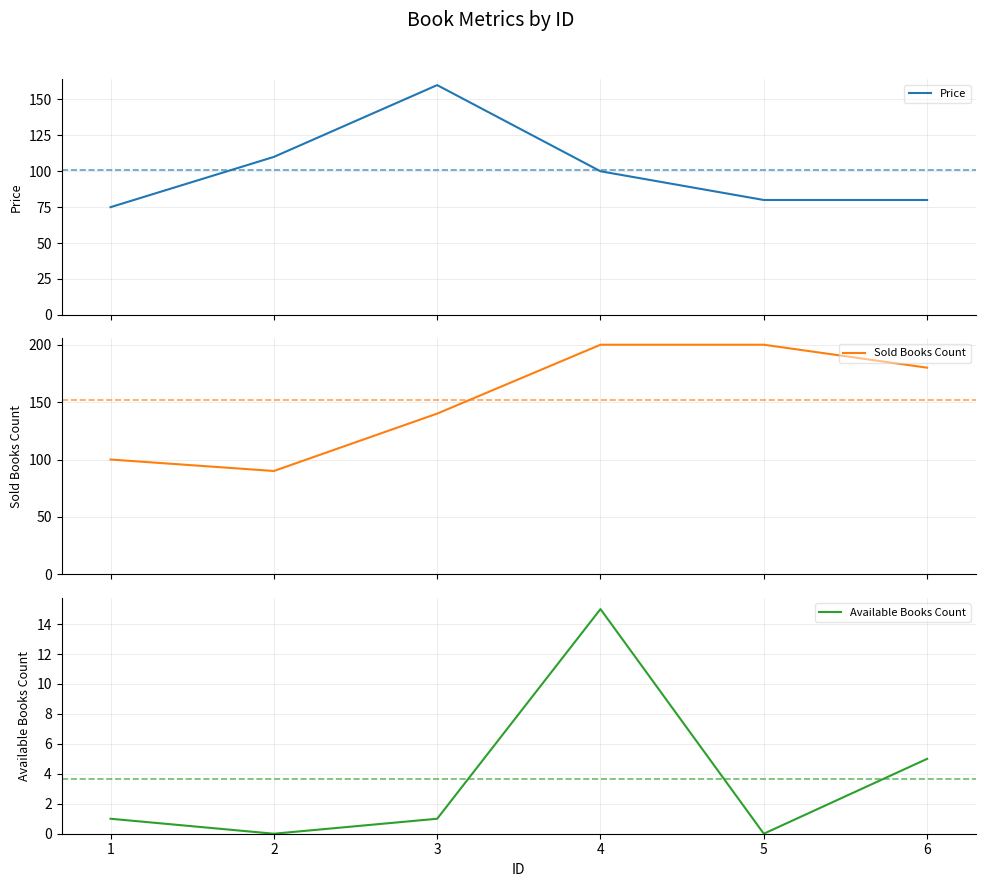

Is it true that Available Books Count equals 8 at 5?

False